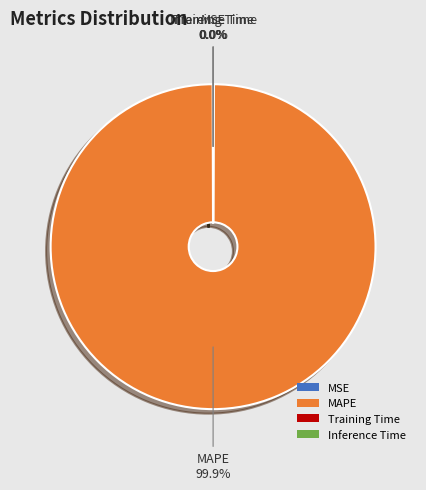

Which slice represents more than half of the pie?

MAPE